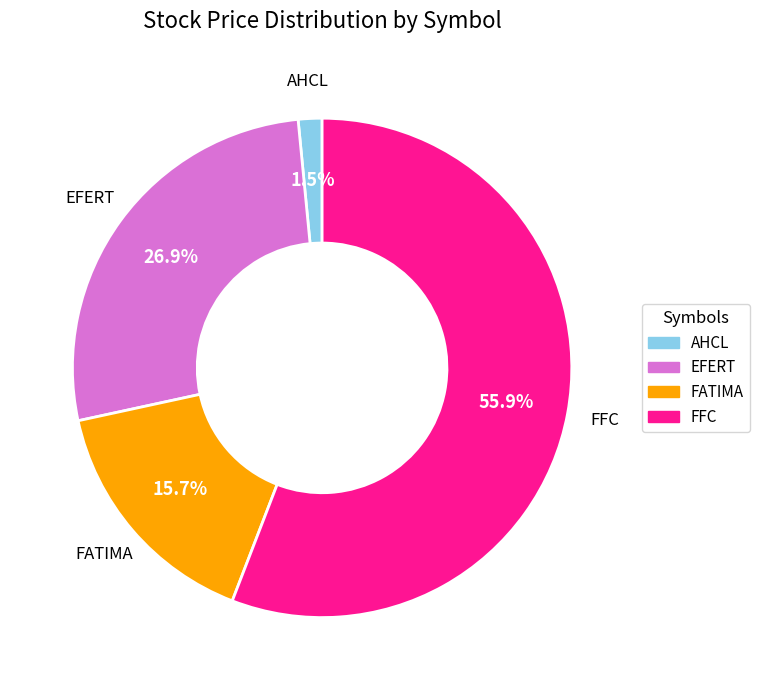

What is the ratio of the value at FATIMA to the value at EFERT?

0.6